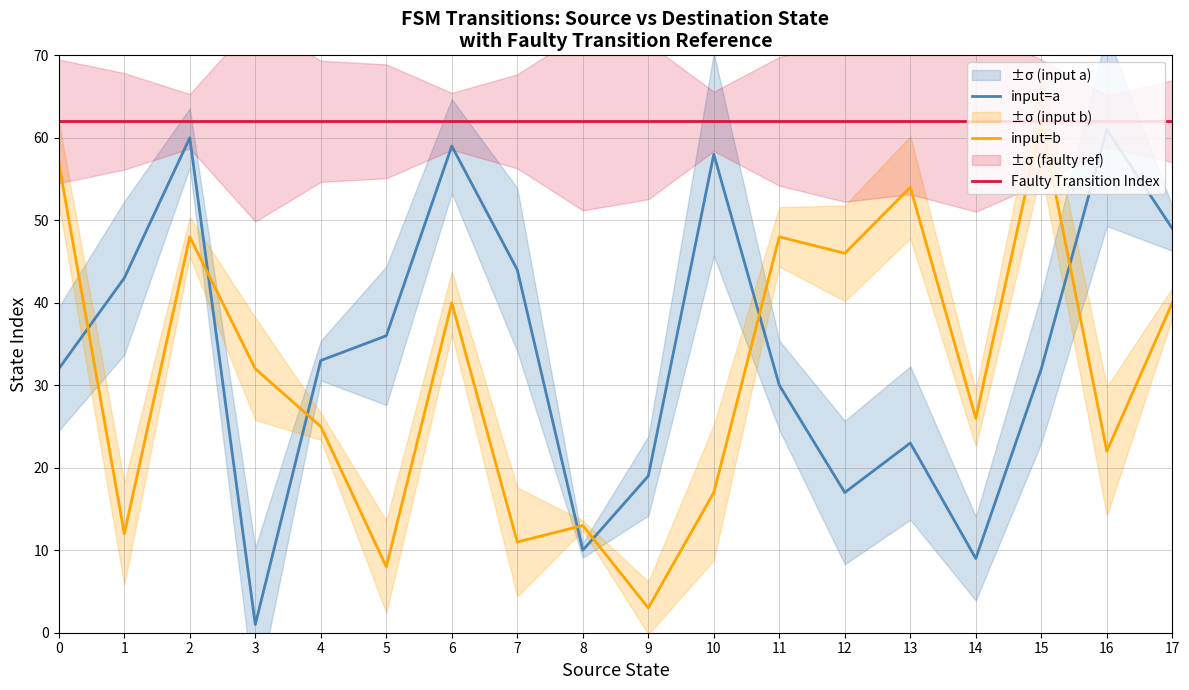

What is the spread (max minus min) of values at 12?

45